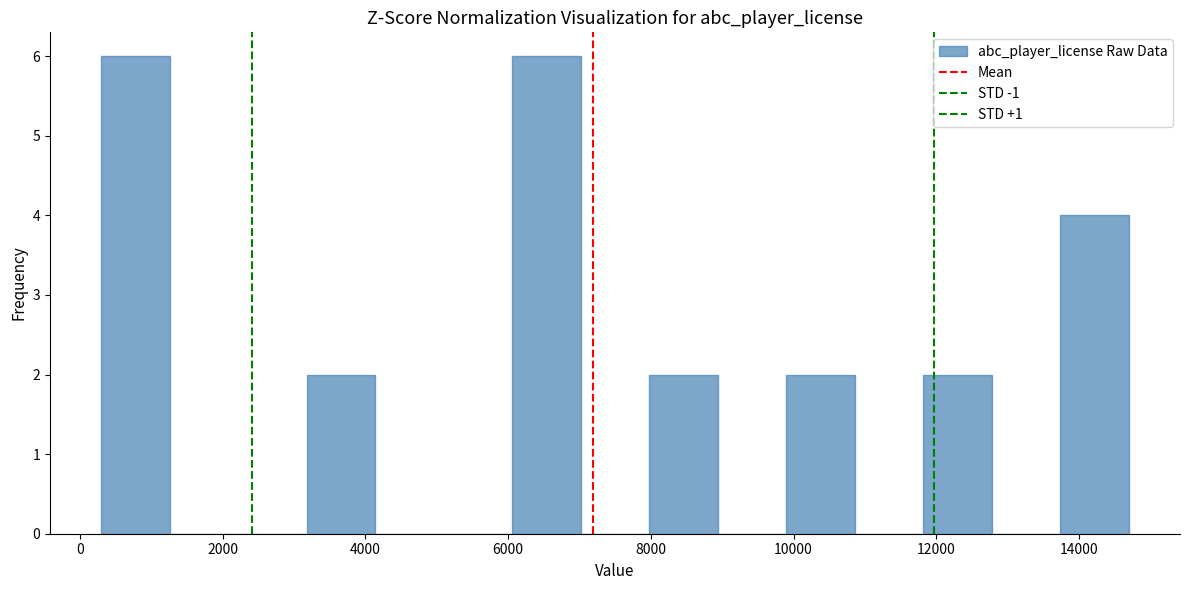

Reading left to right, list every bar in this chart as the range it spans on the x-axis followed by its height. Neither the bar edges nor the heights are printed on the chart, so give them approximately, as read against the axes.

400 to 1200: 6
1200 to 2200: 0
2200 to 3200: 0
3200 to 4200: 2
4200 to 5000: 0
5000 to 6000: 0
6000 to 7000: 6
7000 to 8000: 0
8000 to 9000: 2
9000 to 9800: 0
9800 to 10800: 2
10800 to 11800: 0
11800 to 12800: 2
12800 to 13800: 0
13800 to 14600: 4